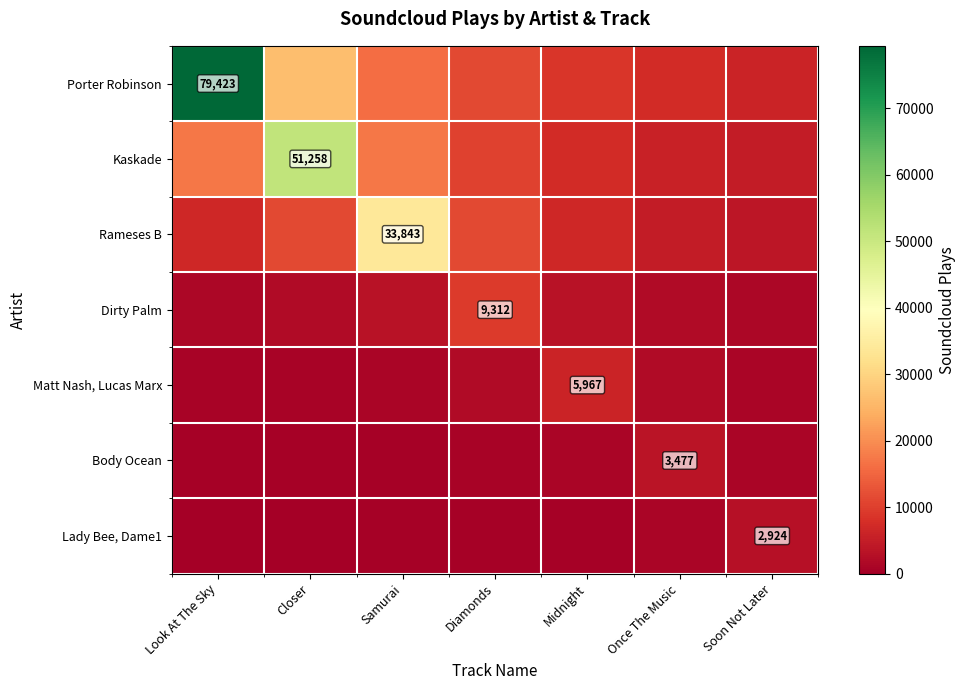

Read the Body Ocean value at Look At The Sky.

316.1